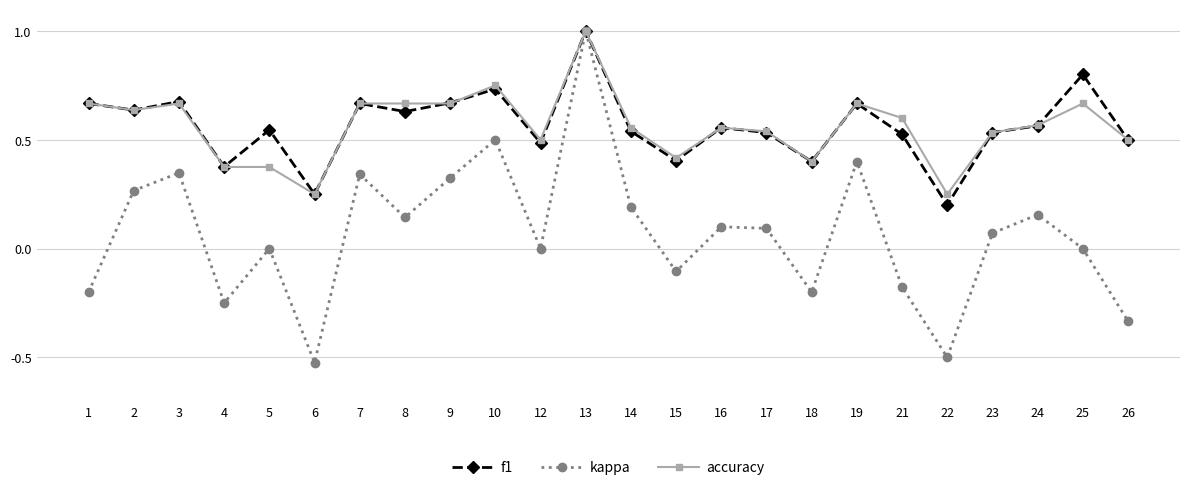

In kappa, how many points are lower than both neighbors (excluding endpoints)?

7